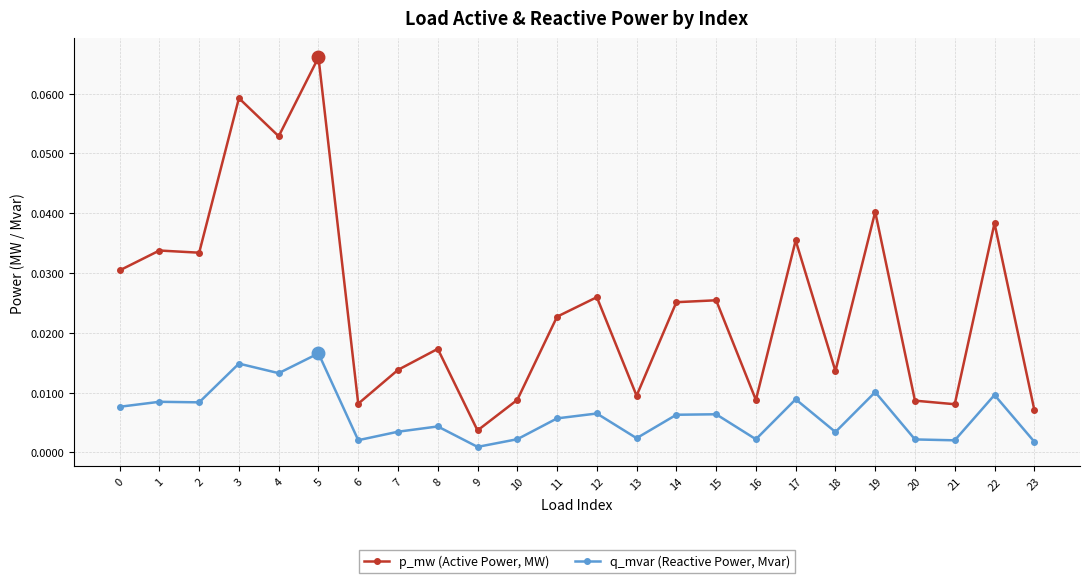

How many categories are shown in the chart?

24